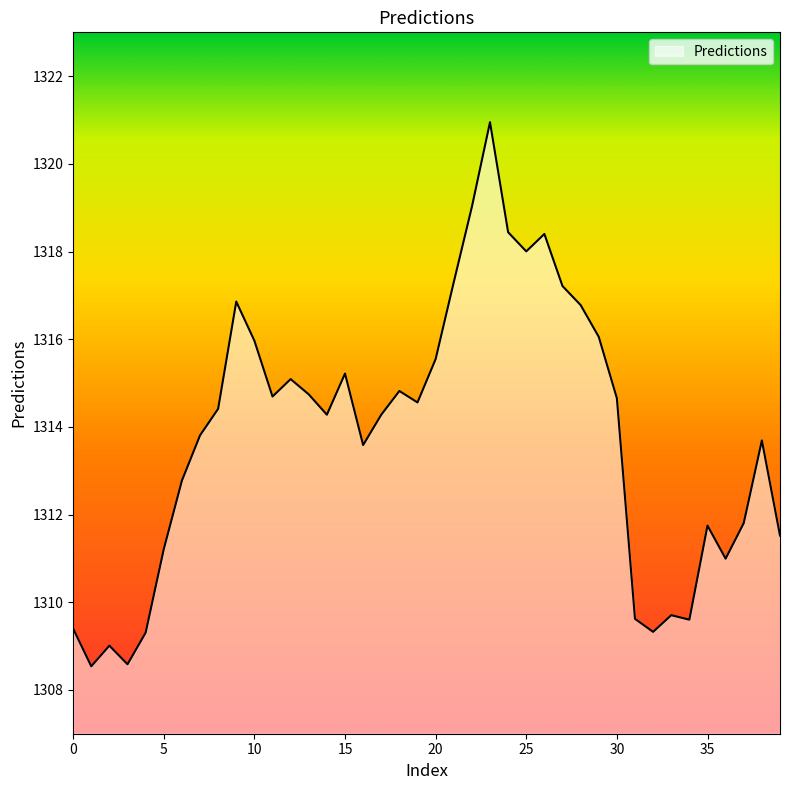

What is the difference between the maximum and minimum values?

12.4